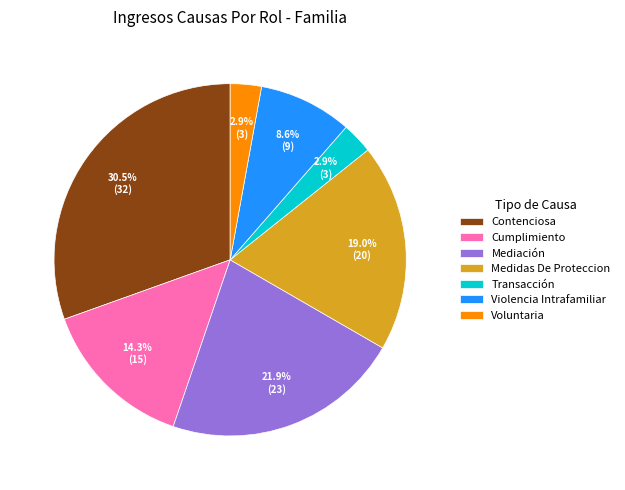

What is the total percentage of Violencia Intrafamiliar and Cumplimiento?

22.9%